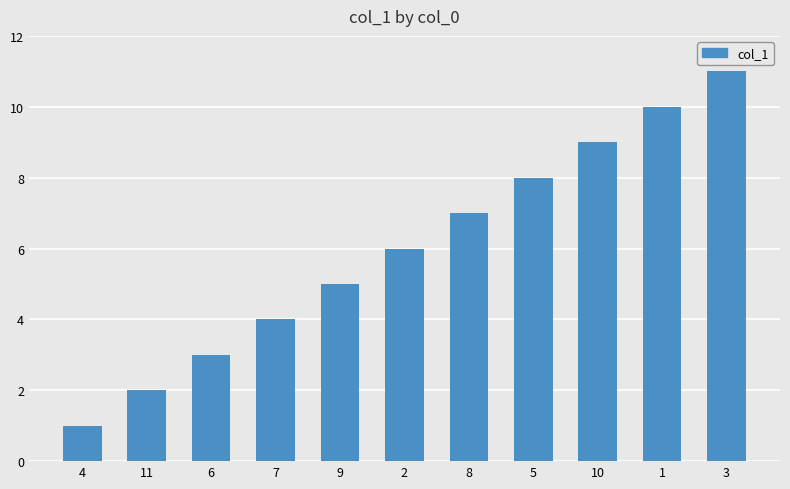

What is the sum of the values at 3 and 6?

14